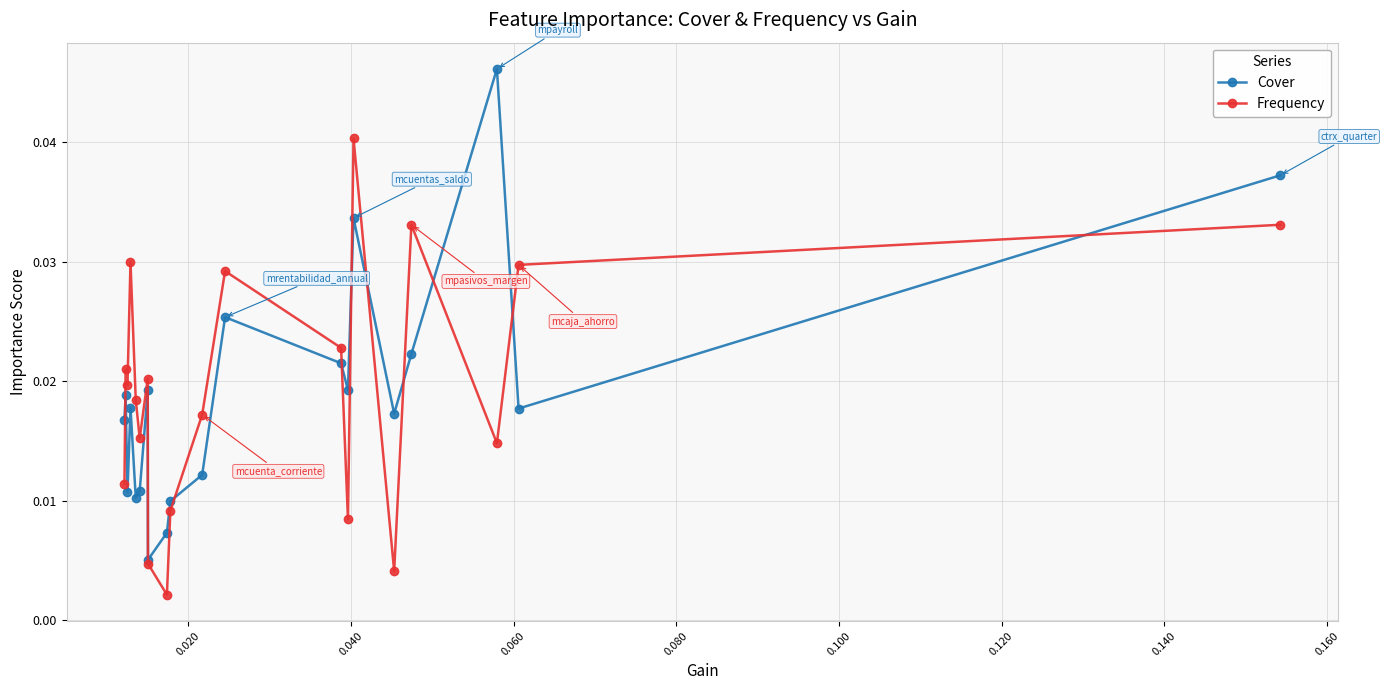

List the series in order of their peak value, lowest first.

Frequency, Cover